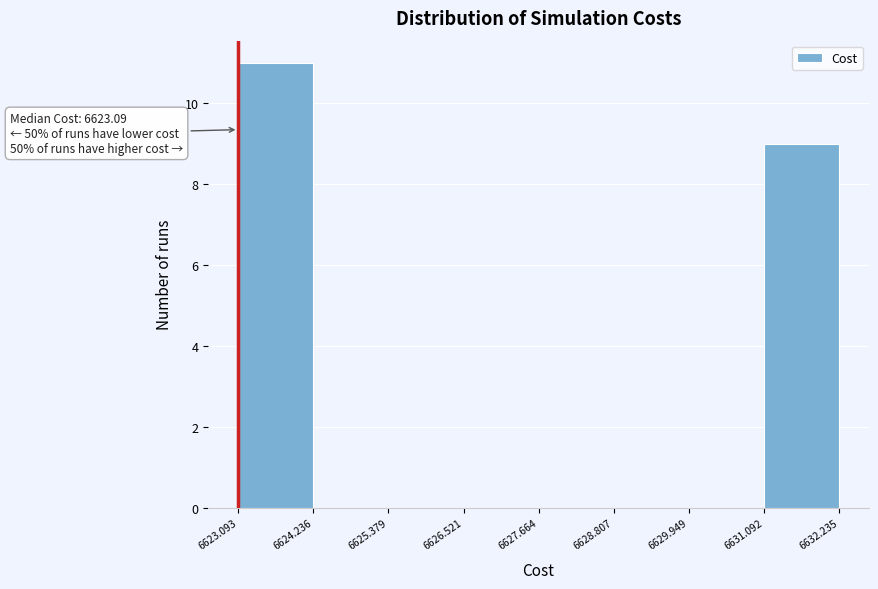

Over which range of the x-axis is the bar tallest?

6623.093 to 6624.236